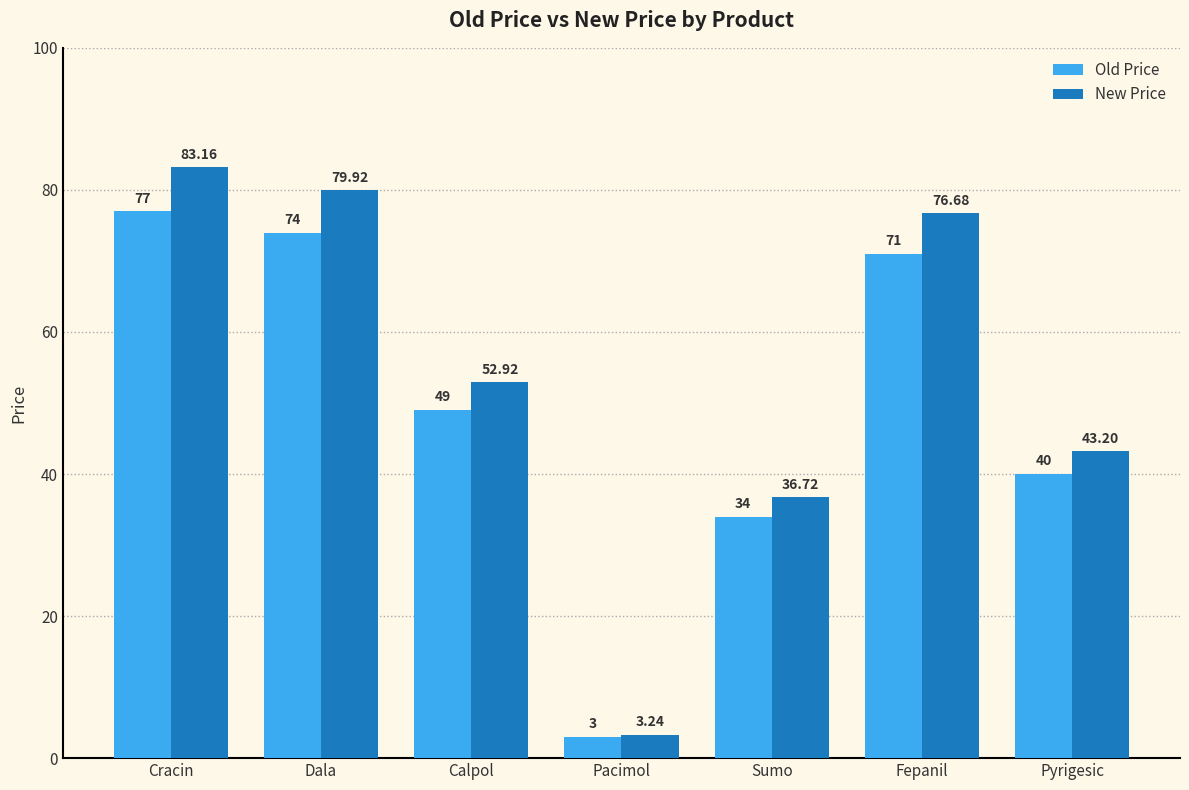

What is the difference between the maximum and second lowest values in the Old Price series?

43.0